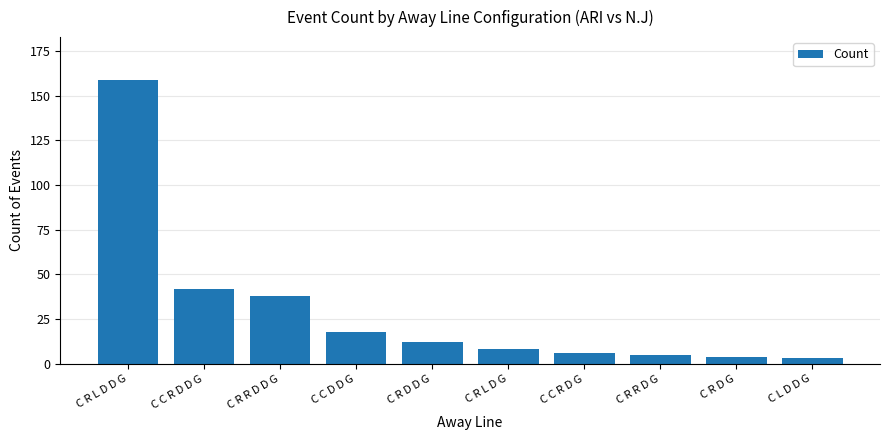

Read the value at C C R D D G, to the nearest 10.

40